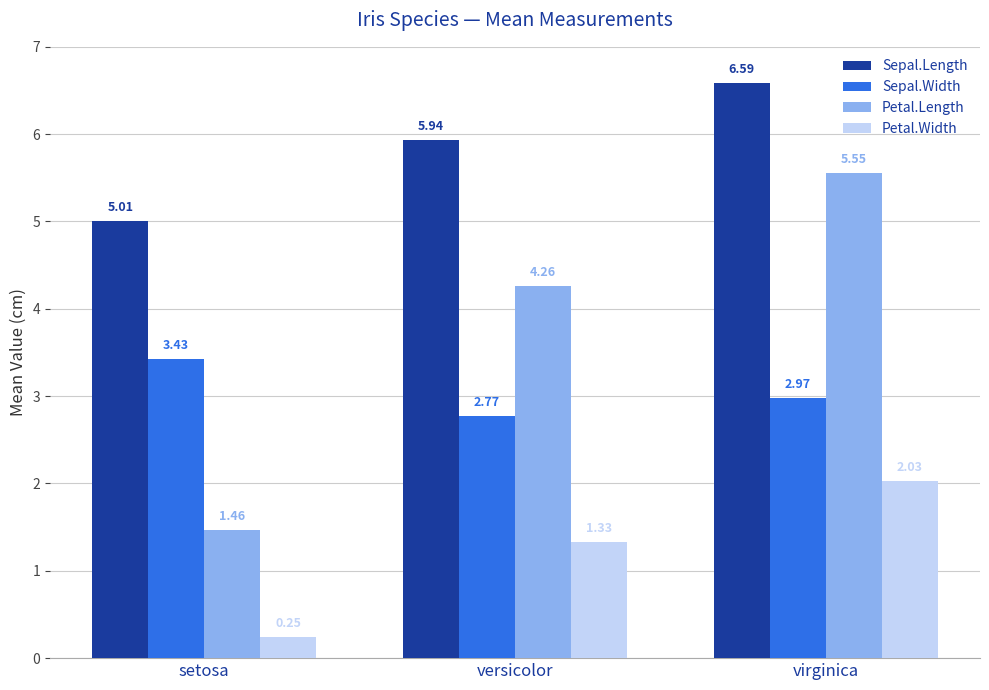

How many distinct data groups are displayed?

4